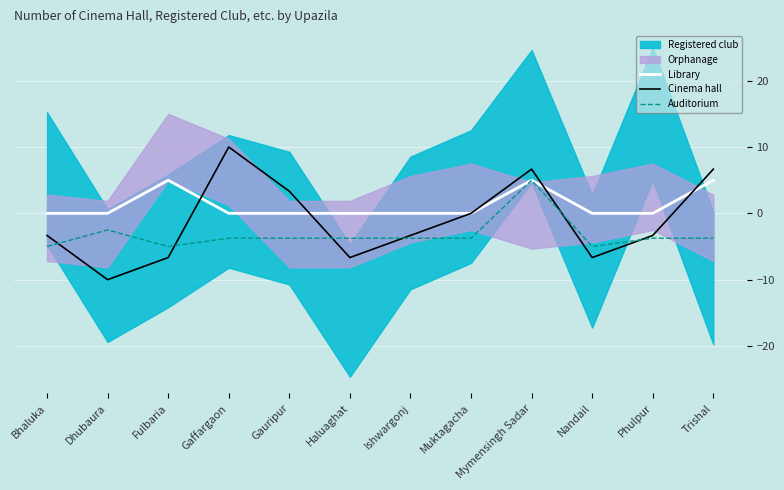

What is the sum of the Auditorium values at Gaffargaon and Fulbaria?

-8.8